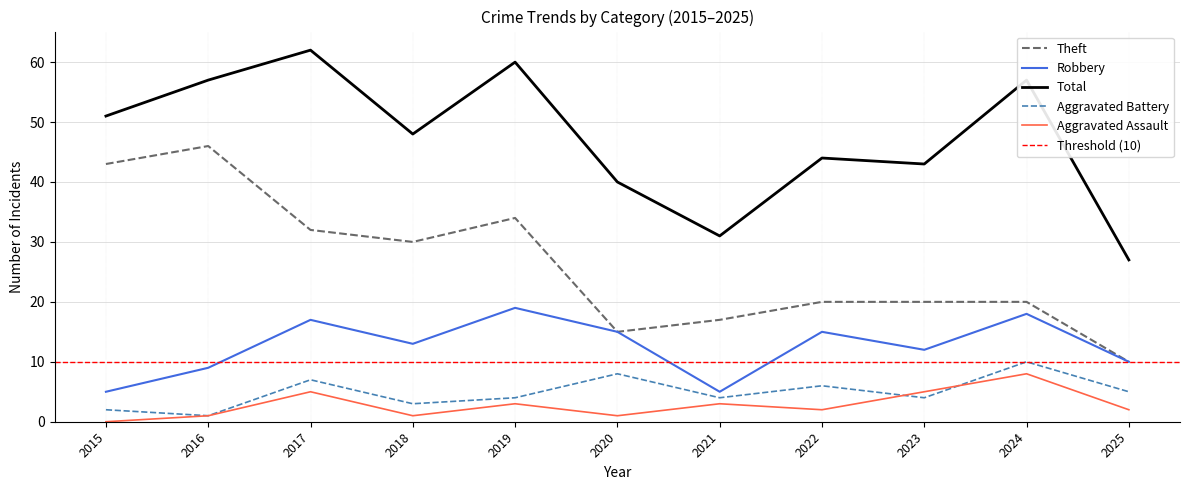

What is the total value across all series at 2024?

113